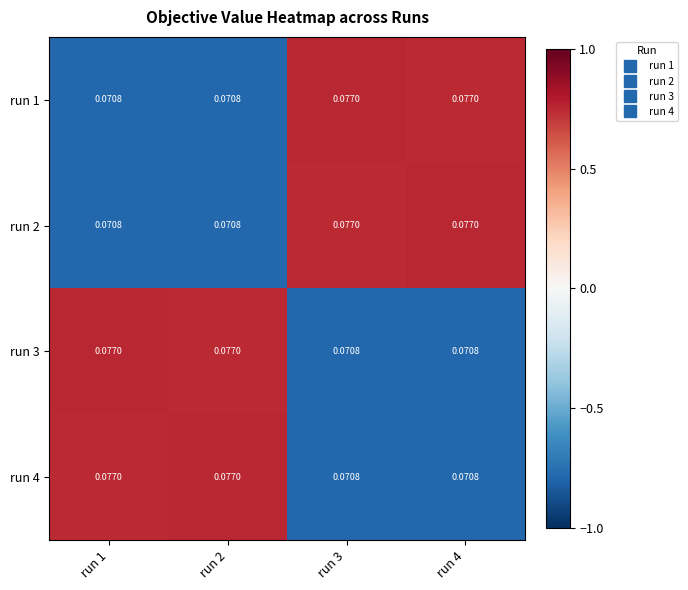

How many distinct data groups are displayed?

4